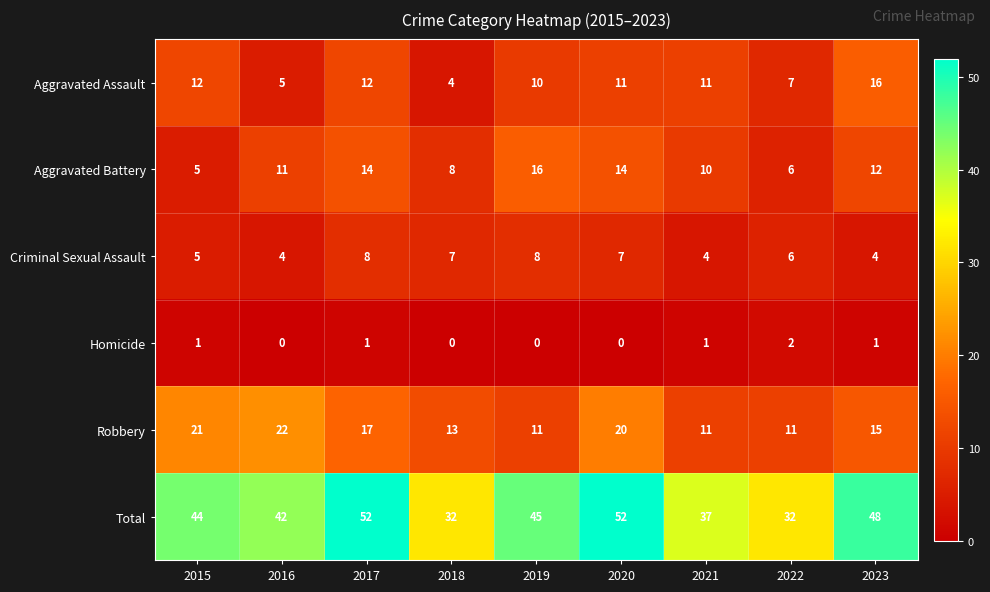

What is the average value of the Robbery series?

16